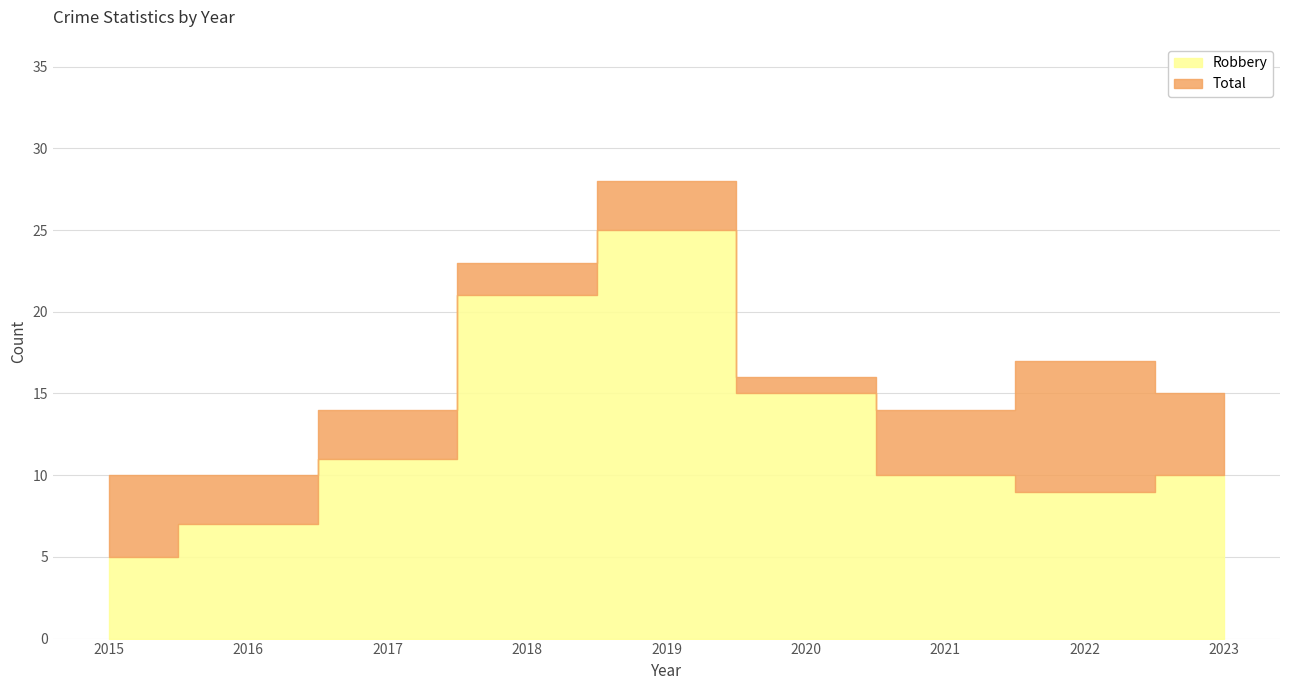

How many data points in Total are less than 15?

4